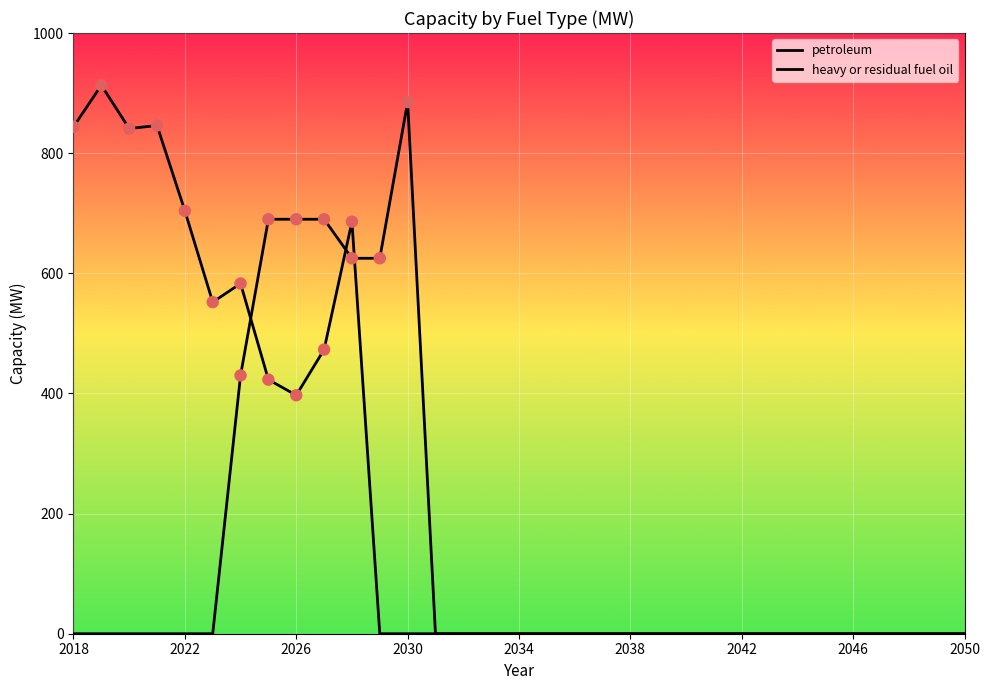

Which series has the largest total across all categories?

petroleum